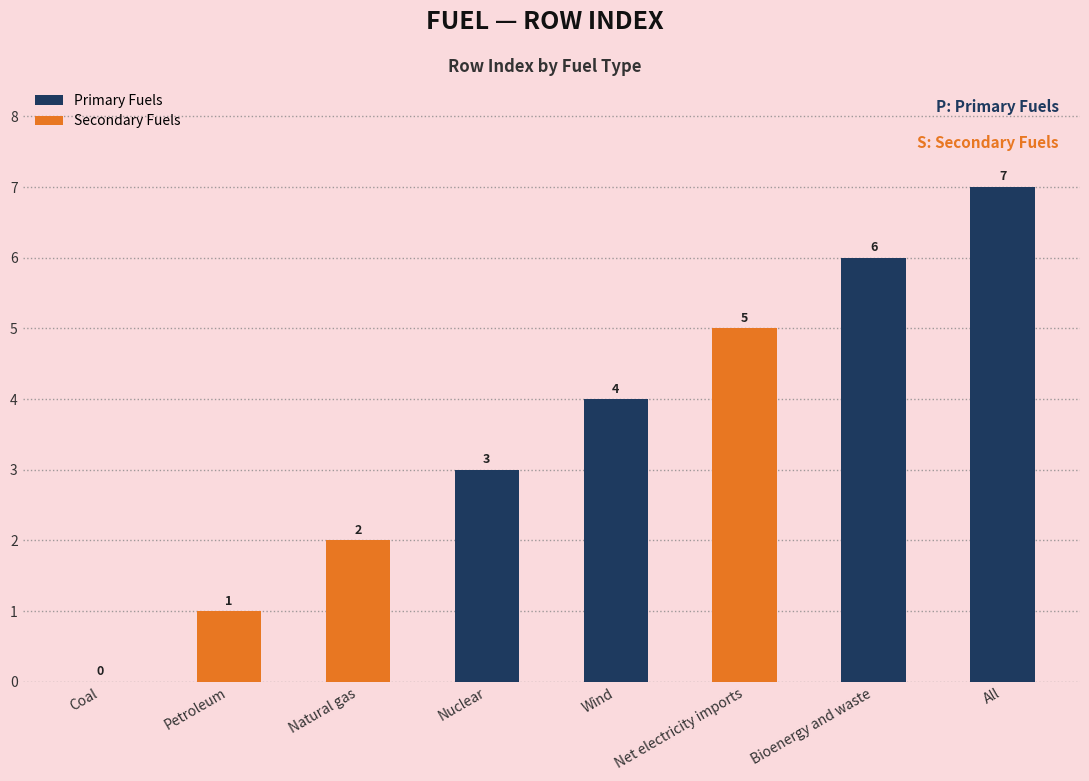

What is the difference between the maximum and minimum values?

7